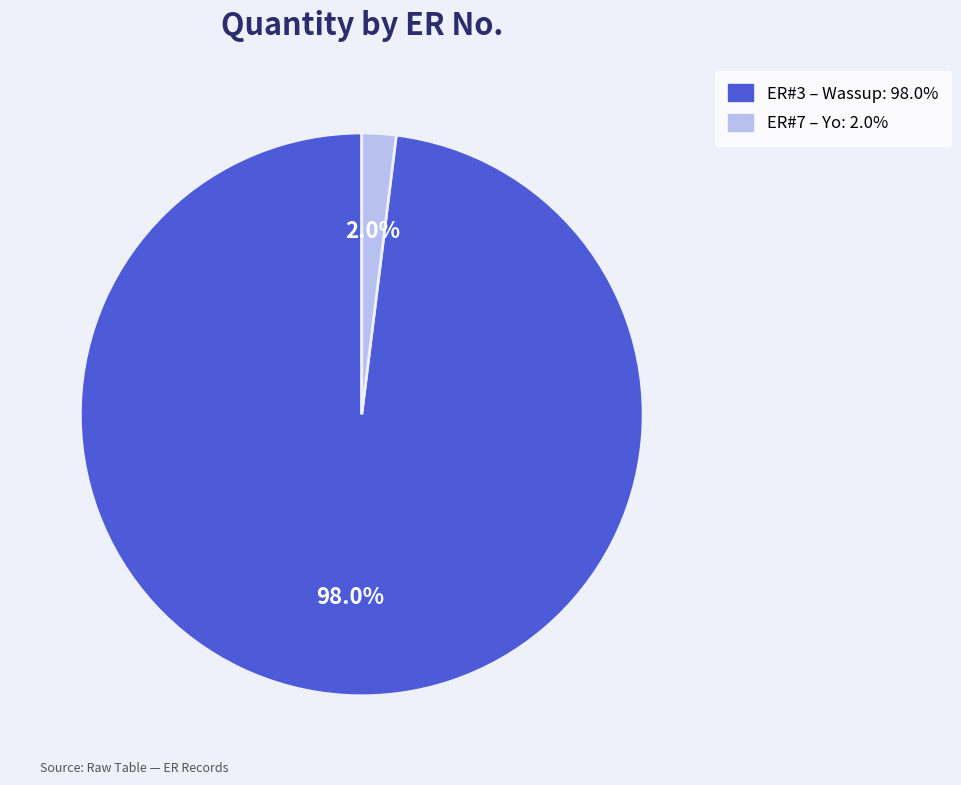

Is there a majority slice in this chart?

Yes